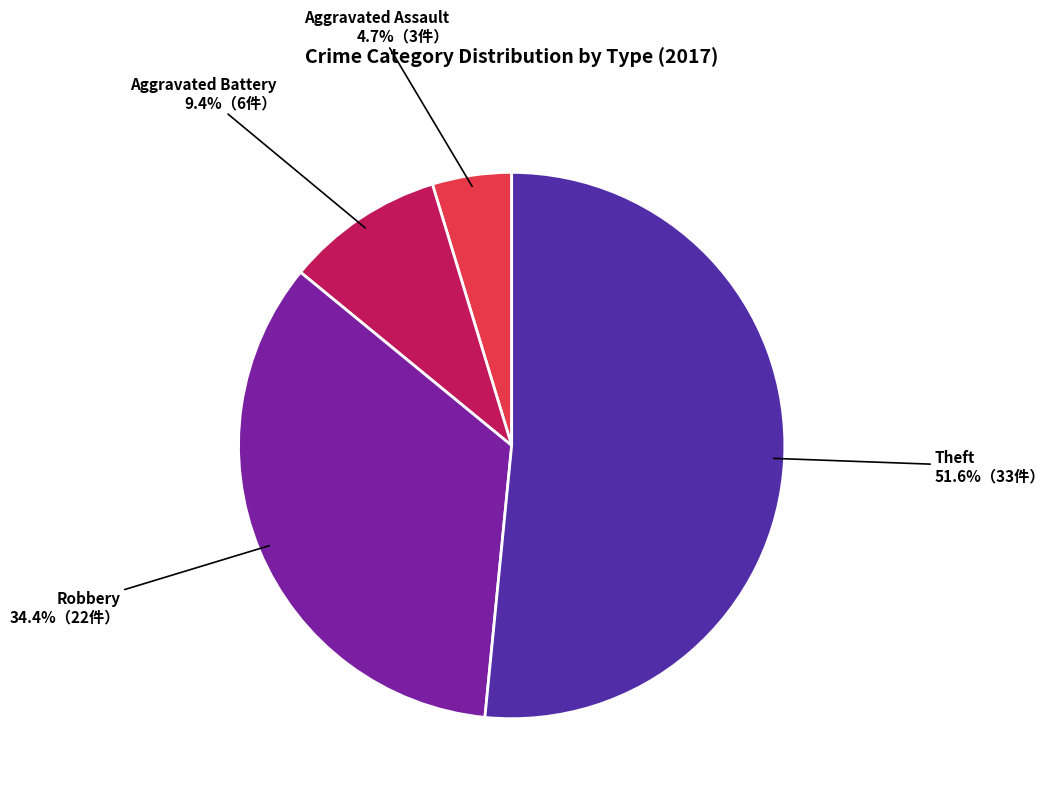

What percentage is the Aggravated Assault slice, to the nearest percent?

5%